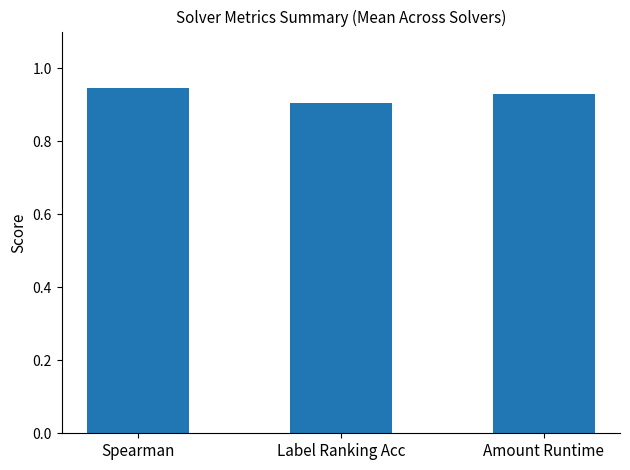

Where is the data nearest to the value 0?

Label Ranking Acc